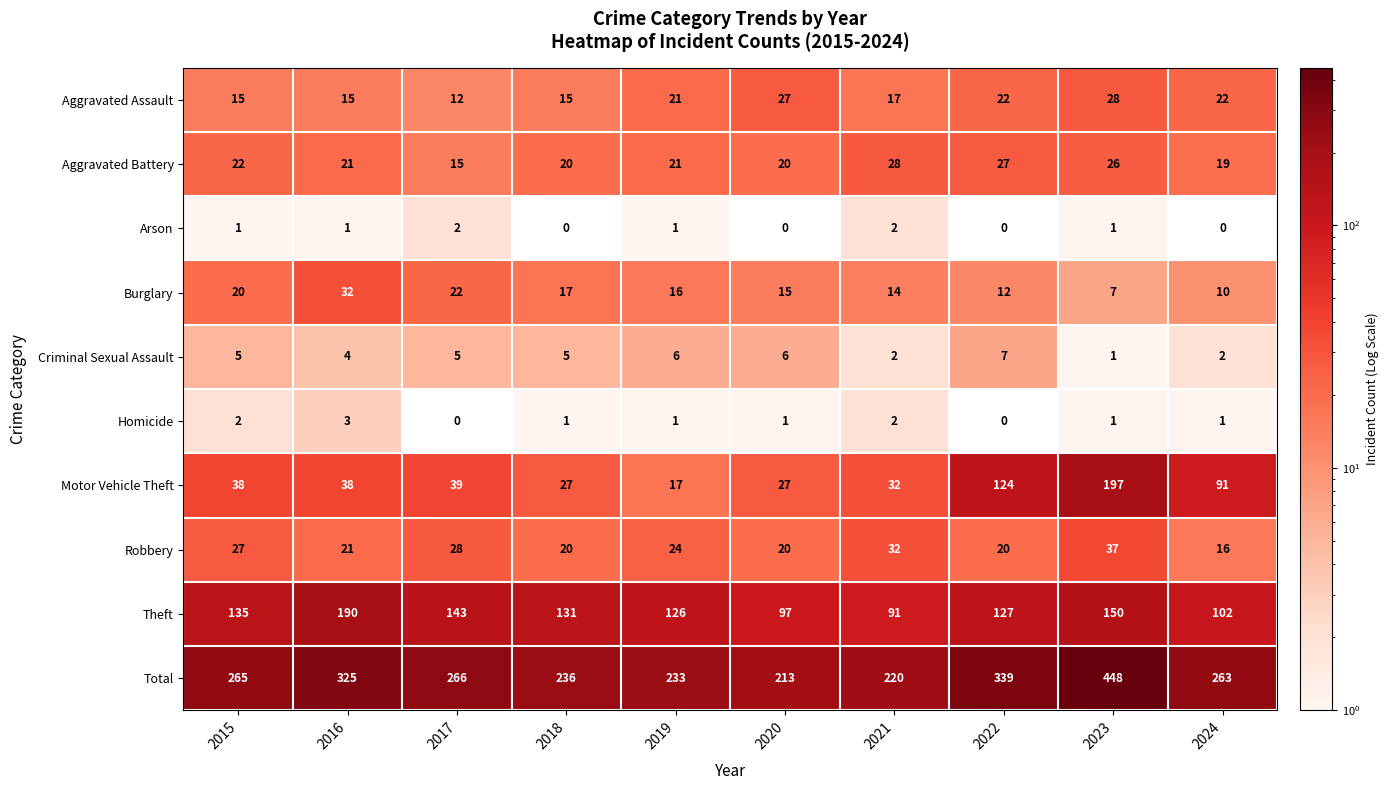

At which category is the sum across all series the highest?

2023